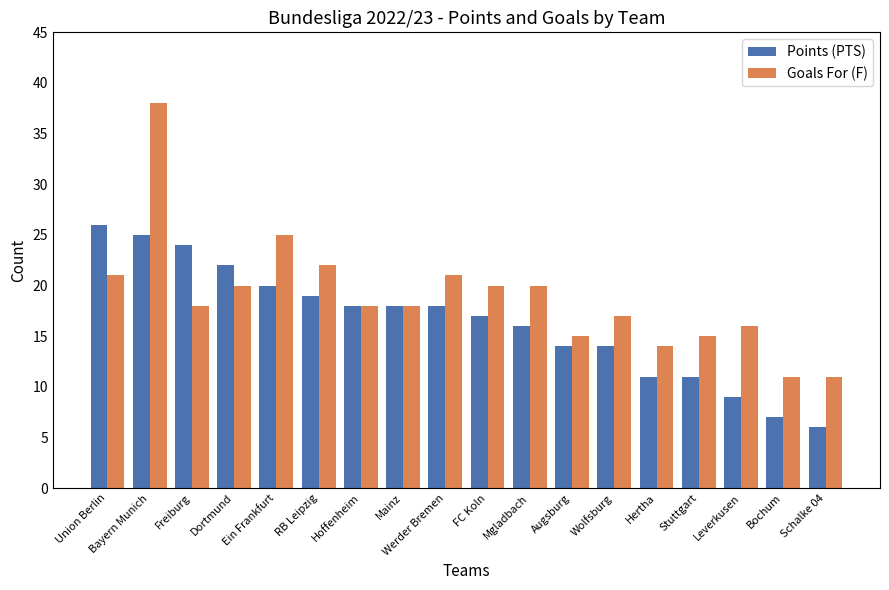

What is the label of the 12th bar from the right?

Hoffenheim